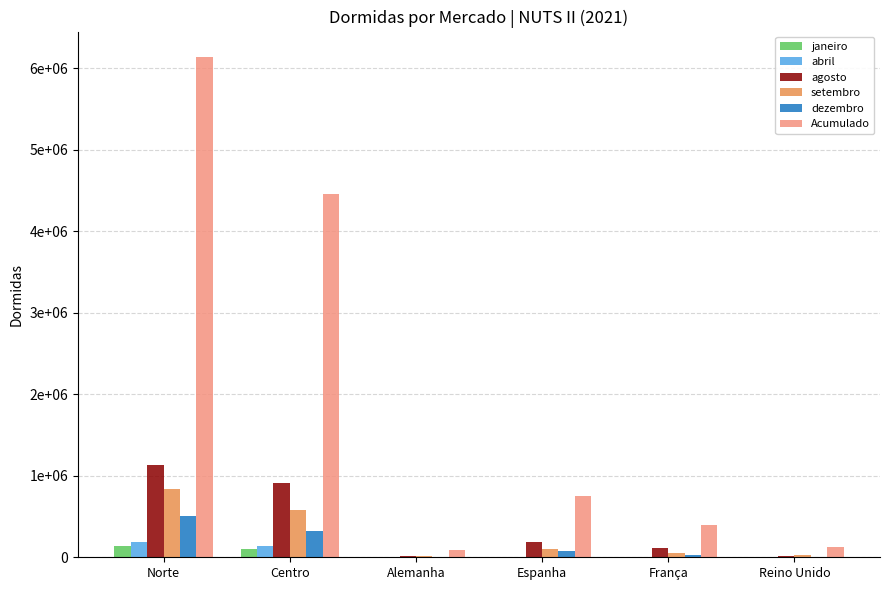

Which series has the largest total across all categories?

Acumulado